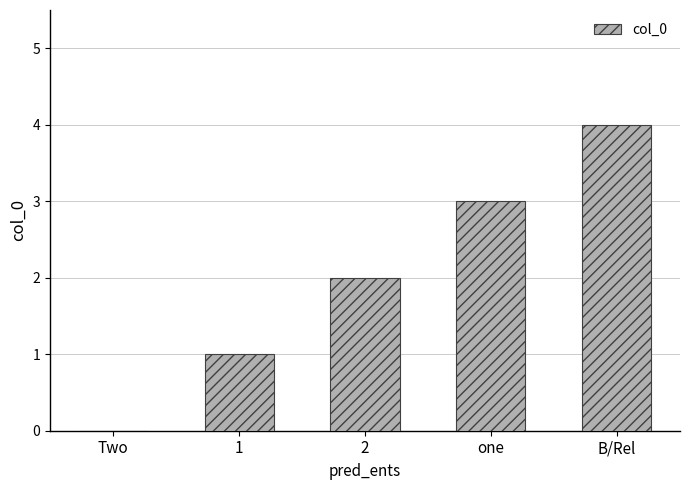

Reading left to right, what are all the values shown in this chart?

Two=0	1=1	2=2	one=3	B/Rel=4